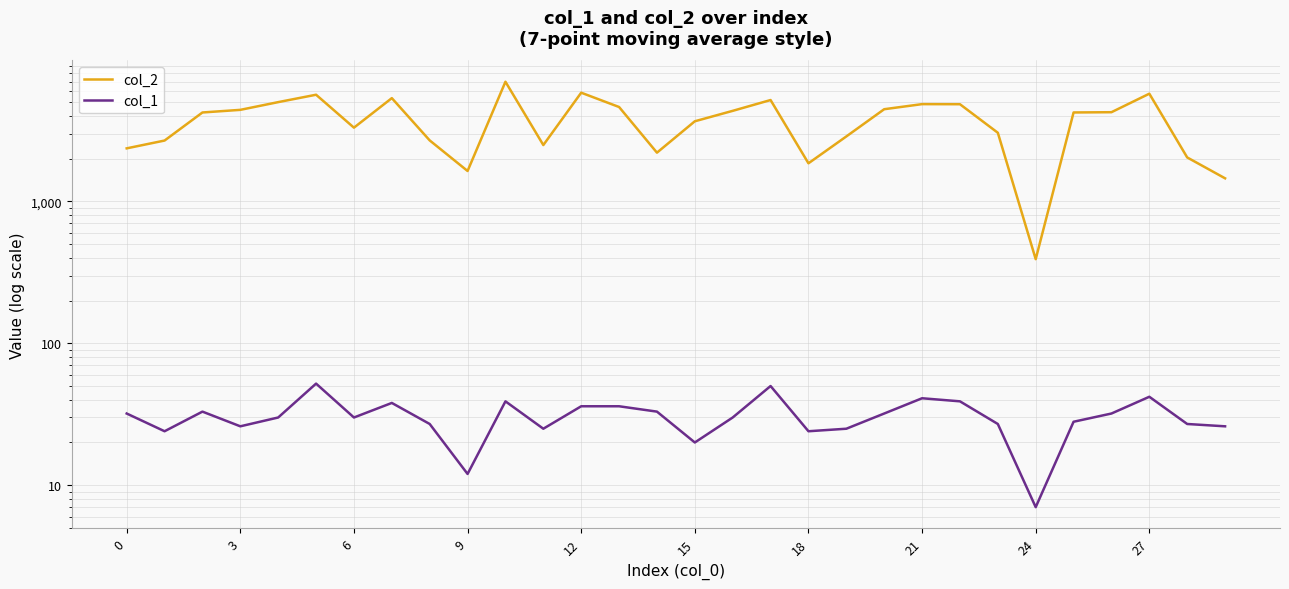

Reading left to right, transcribe all the data shown in this chart.

col_2: 2368	2688	4239	4424	5015	5654	3313	5351	2694	1640	6982	2498	5844	4633	2208	3675	4353	5188	1858	2873	4470	4854	4847	3050	392	4240	4258	5750	2043	1456
col_1: 32	24	33	26	30	52	30	38	27	12	39	25	36	36	33	20	30	50	24	25	32	41	39	27	7	28	32	42	27	26